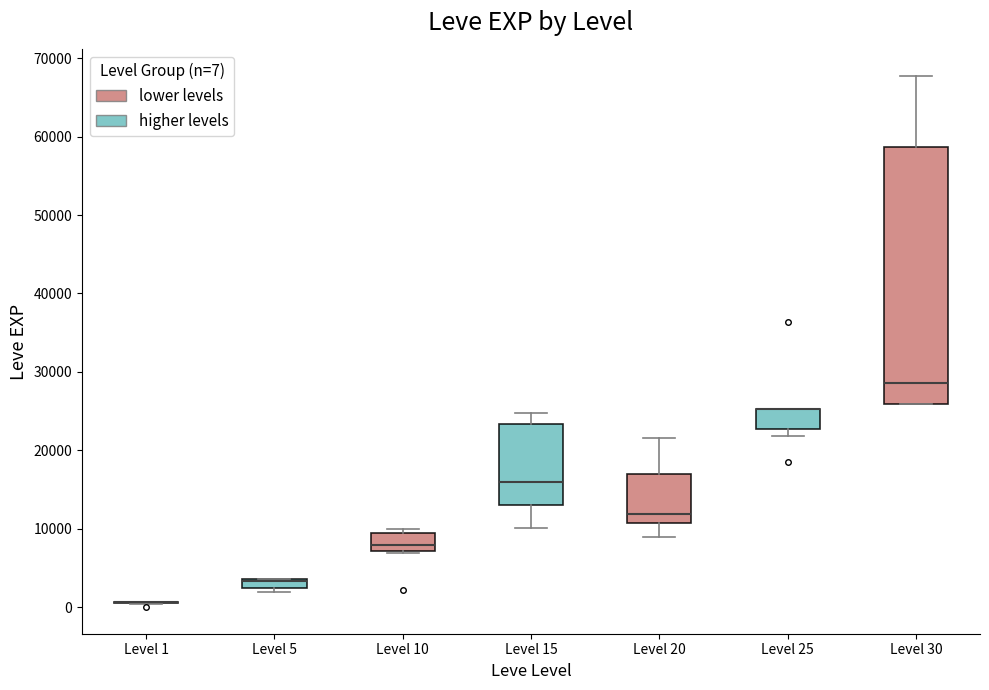

Comparing the boxes themselves (not the whiskers), which one is the tallest?

Level 30